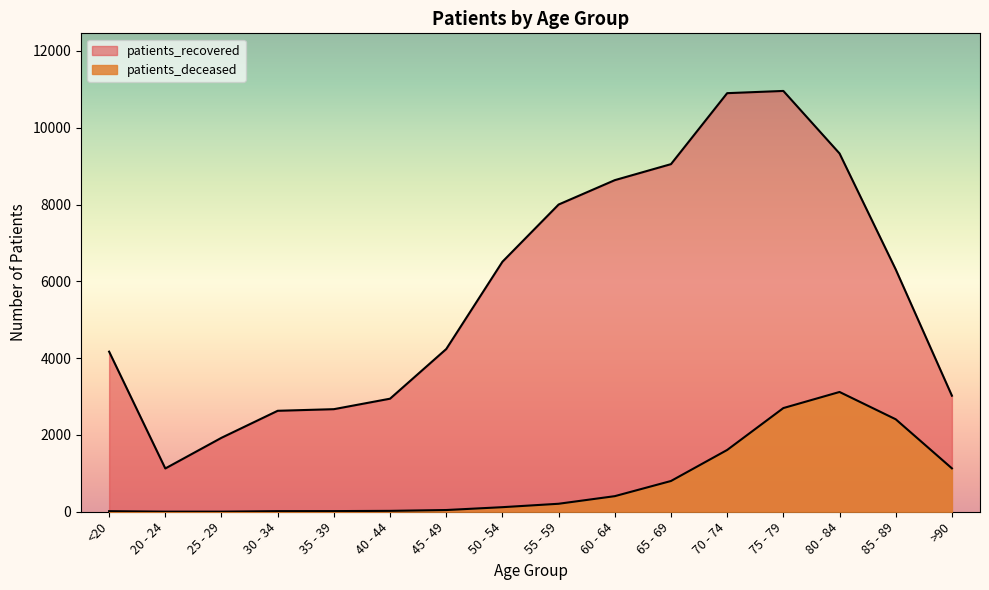

True or false: patients_deceased and patients_recovered intersect in this chart.

False